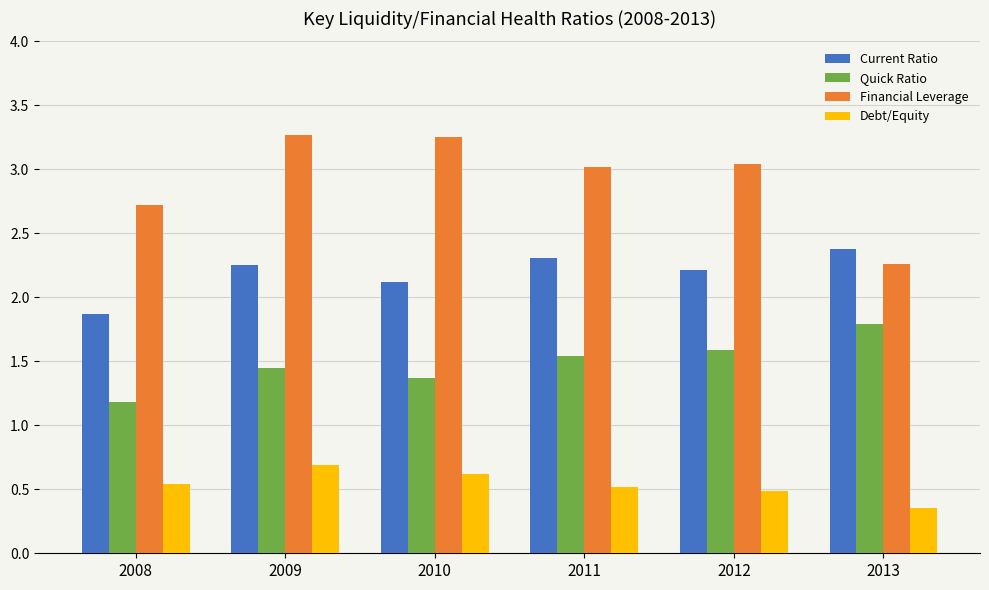

Where is Financial Leverage nearest to the value 2?

2013